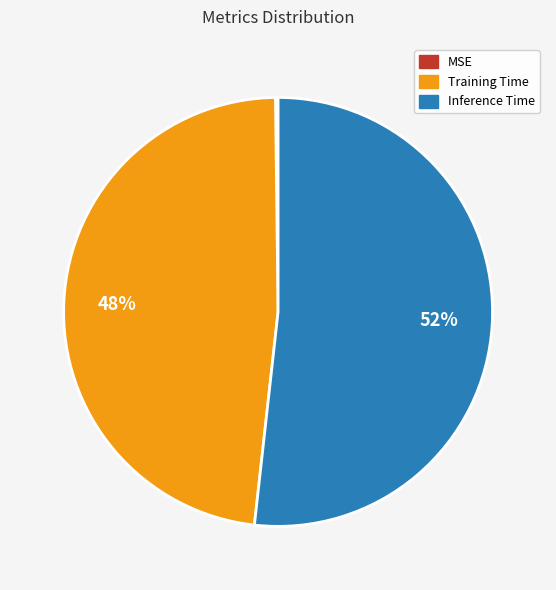

To the nearest percent, what portion does Training Time represent?

48%